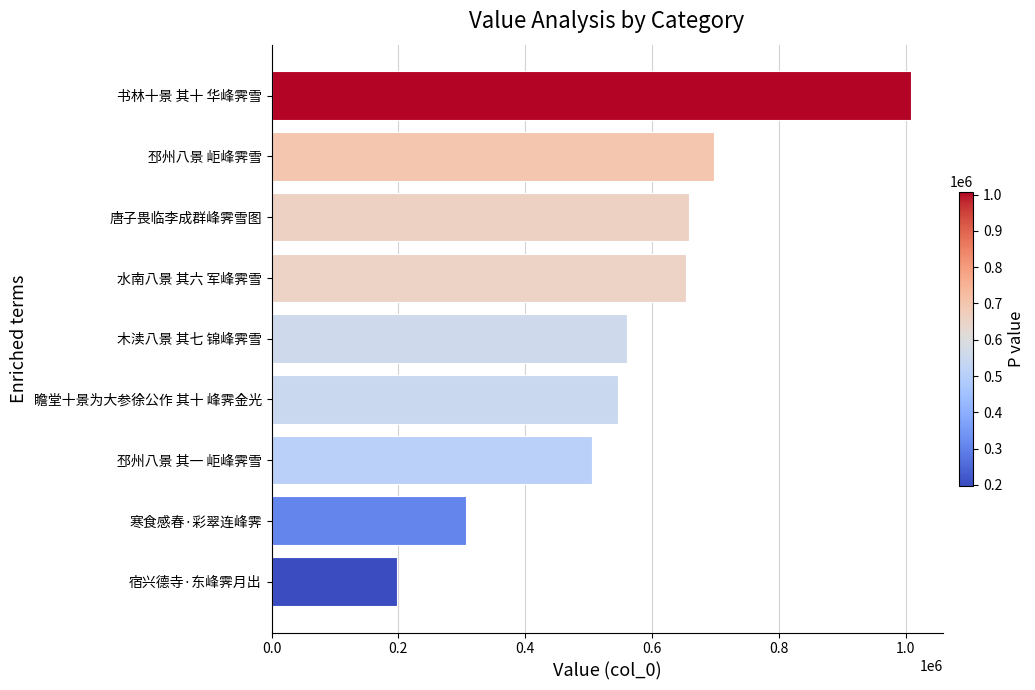

Reading bottom to top, list all the values displayed in this chart.

198120	307125	505528	546219	560676	654502	659114	698404	1008033